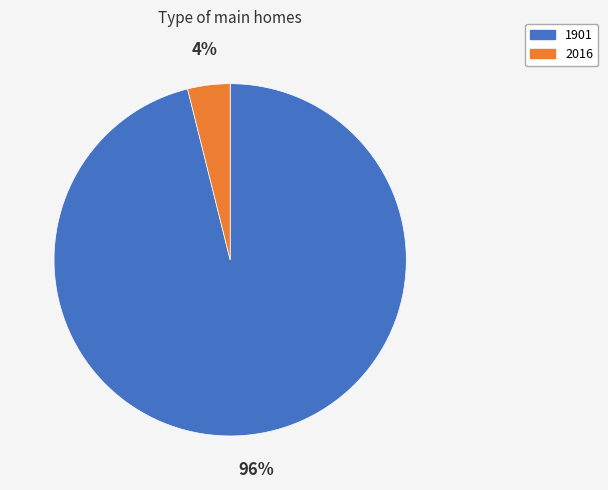

Is the sum of 2016 and 1901 greater than half?

Yes